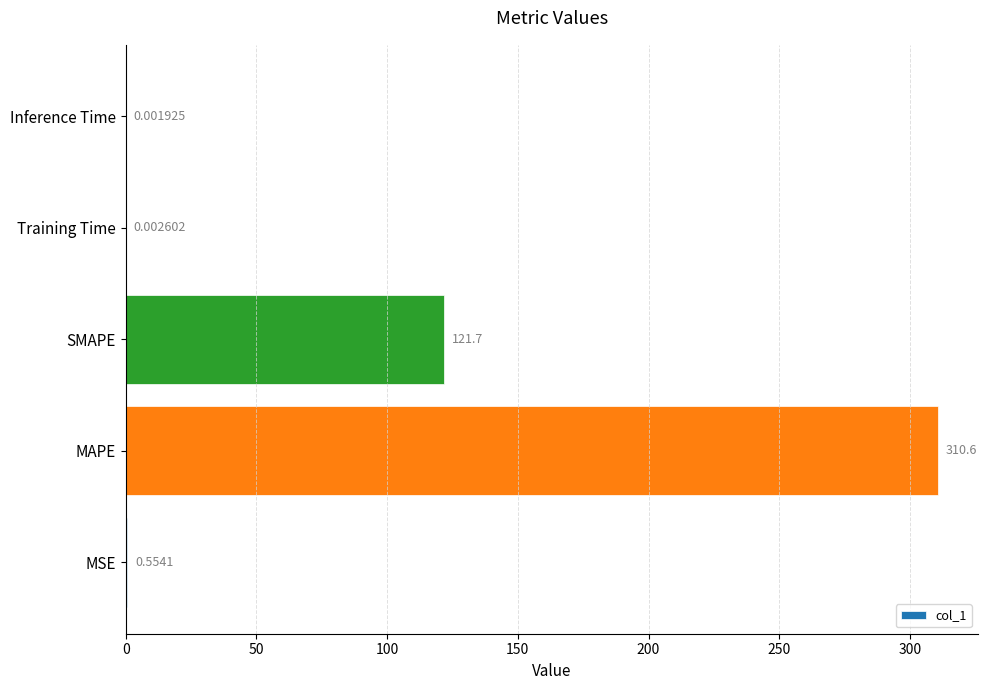

At which category does the chart reach its peak across all series?

MAPE